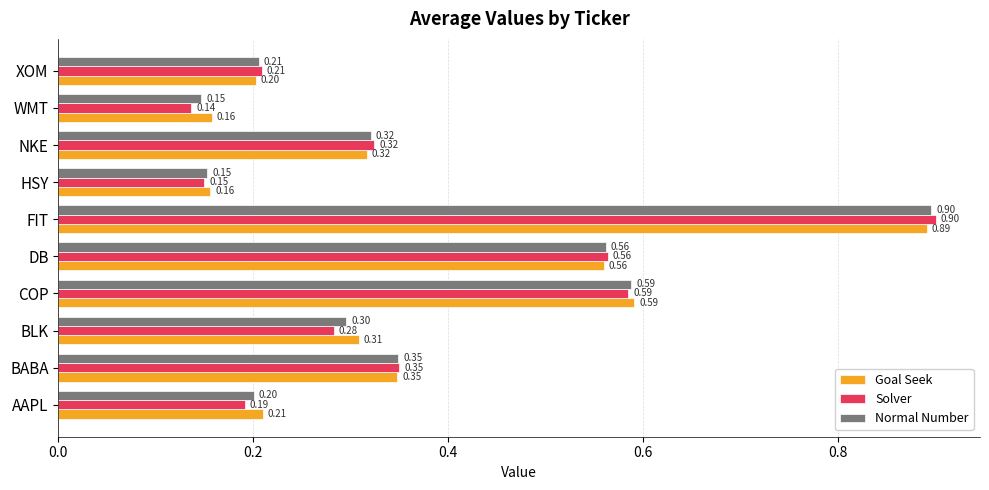

Which series has the largest total across all categories?

Goal Seek